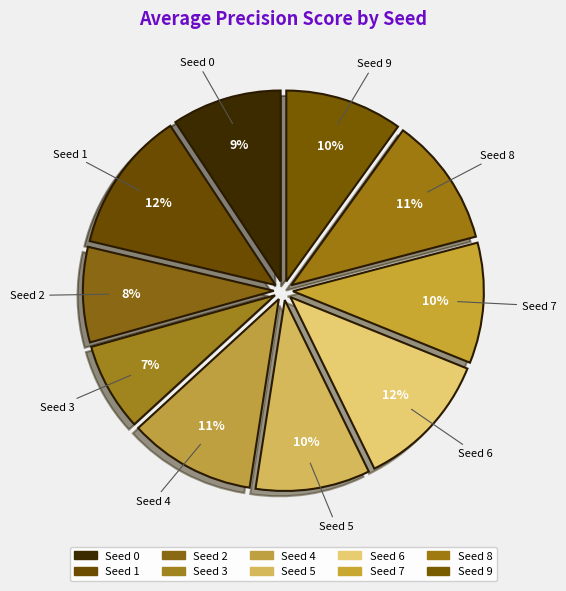

The Seed 5 slice represents 22% of the pie. True or false?

False